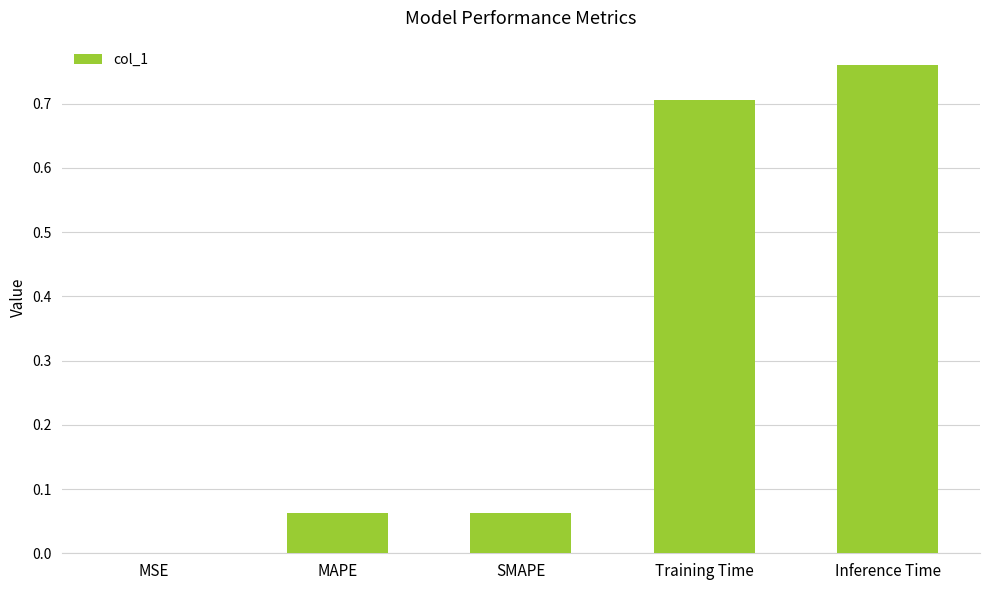

How many distinct data groups are displayed?

1